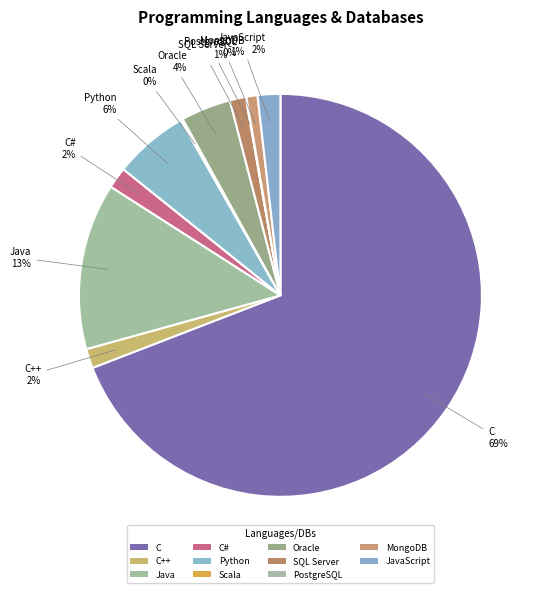

Which slice is the largest?

C